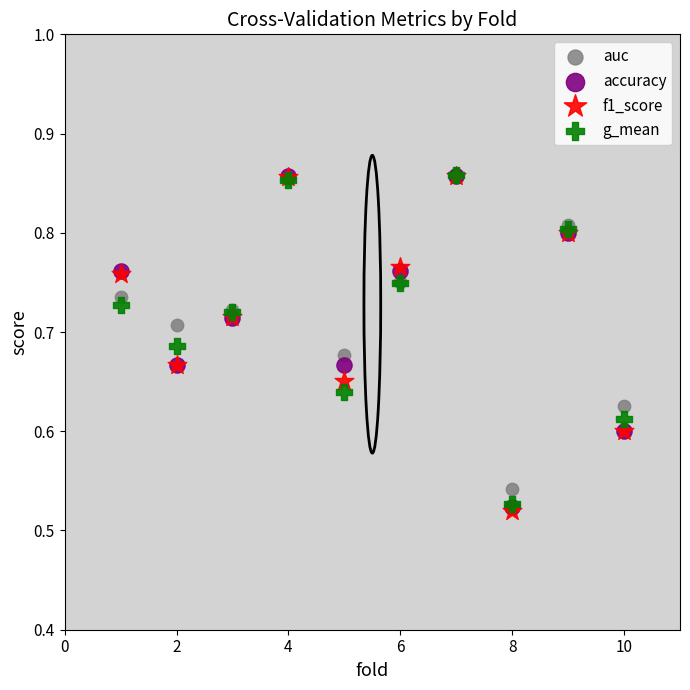

What are all the series names shown in the legend?

auc, accuracy, f1_score, g_mean